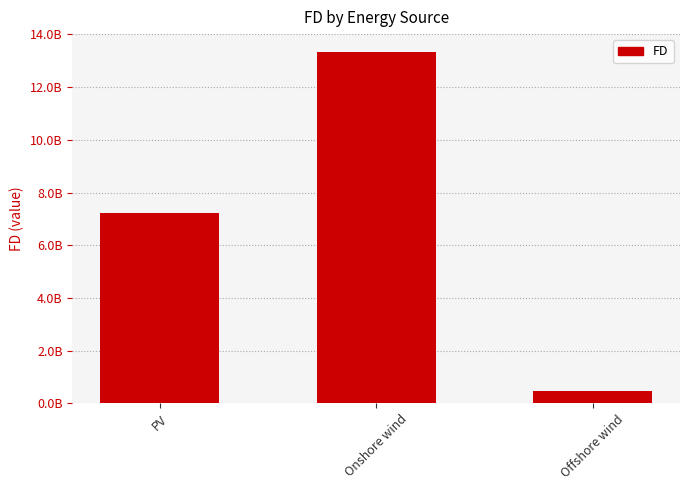

What is the smallest value displayed?

449538980.1